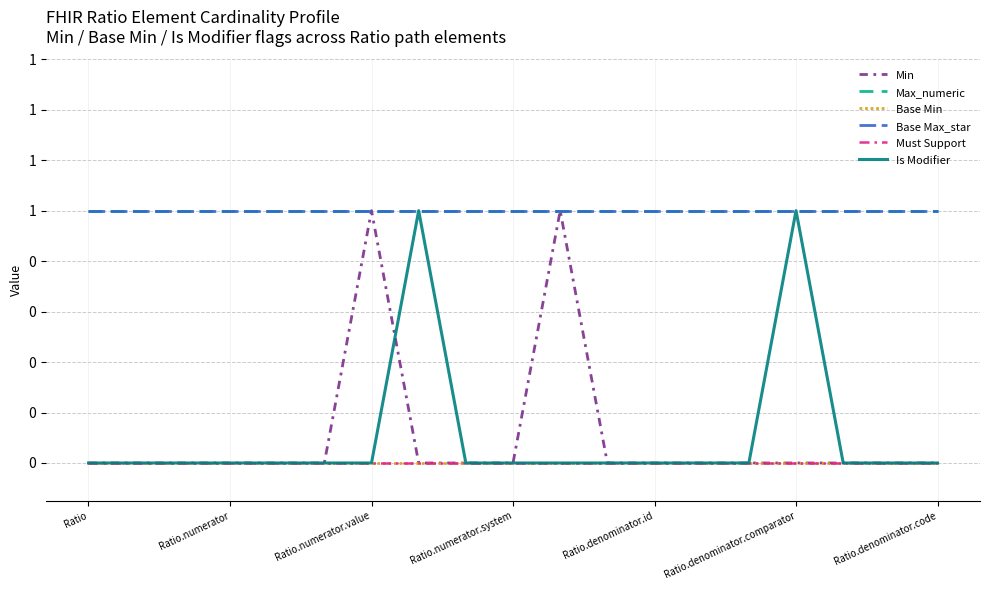

Is this an area chart (filled region under the line)?

No